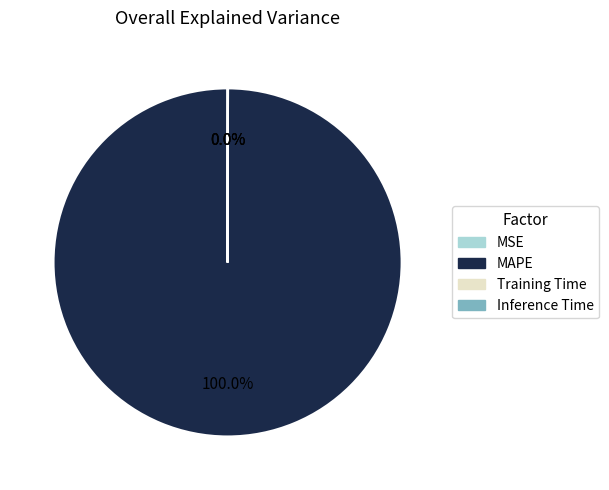

Is MAPE the majority of the pie?

Yes